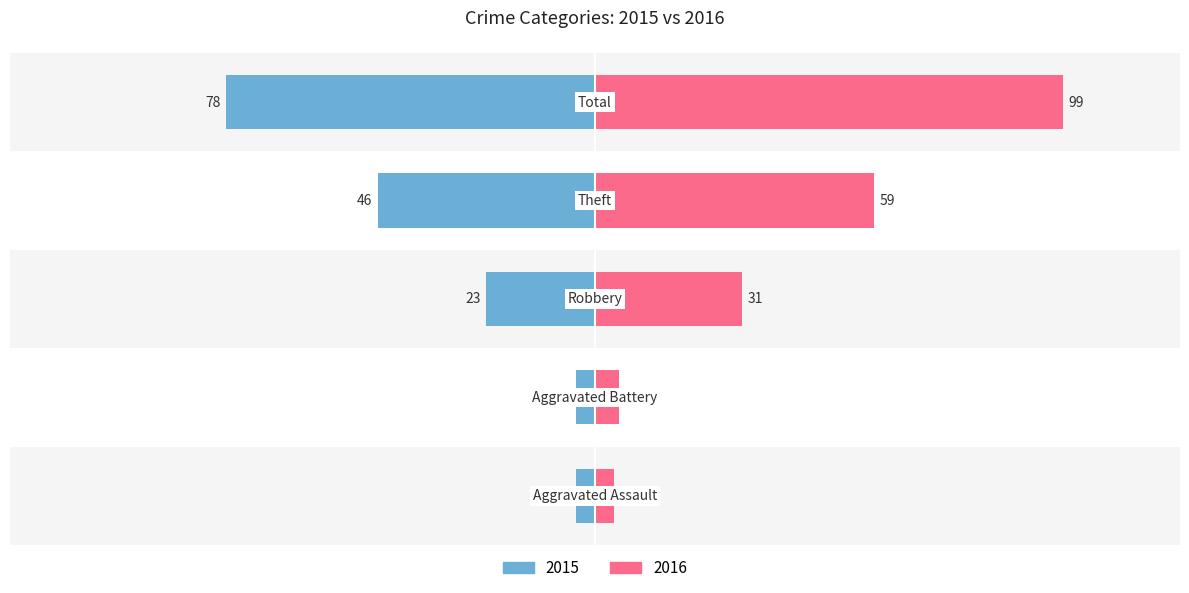

Rank the series by their average value, from highest to lowest.

2016, 2015